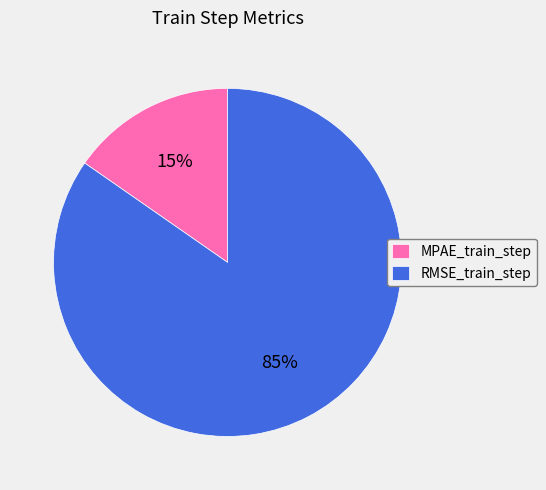

Which slice represents more than half of the pie?

RMSE_train_step